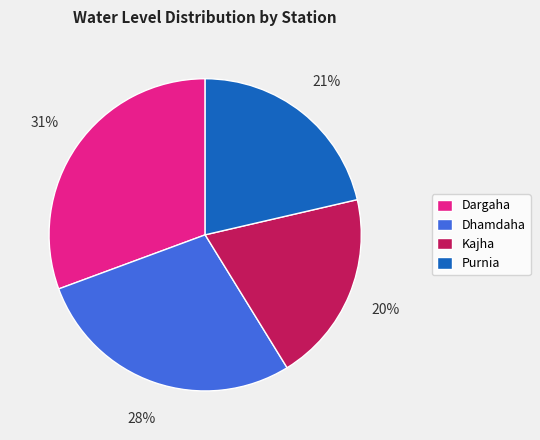

Do Kajha and Purnia together represent more than half of the pie?

No